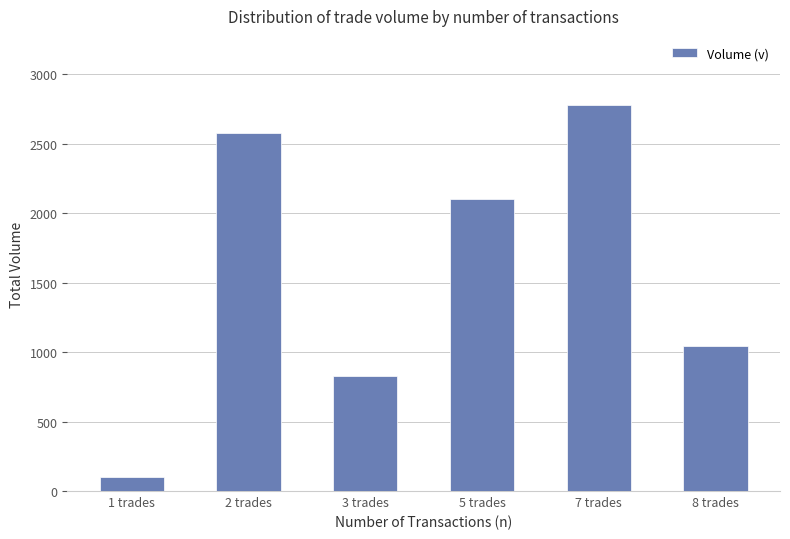

Where is the data nearest to the value 1438?

8 trades